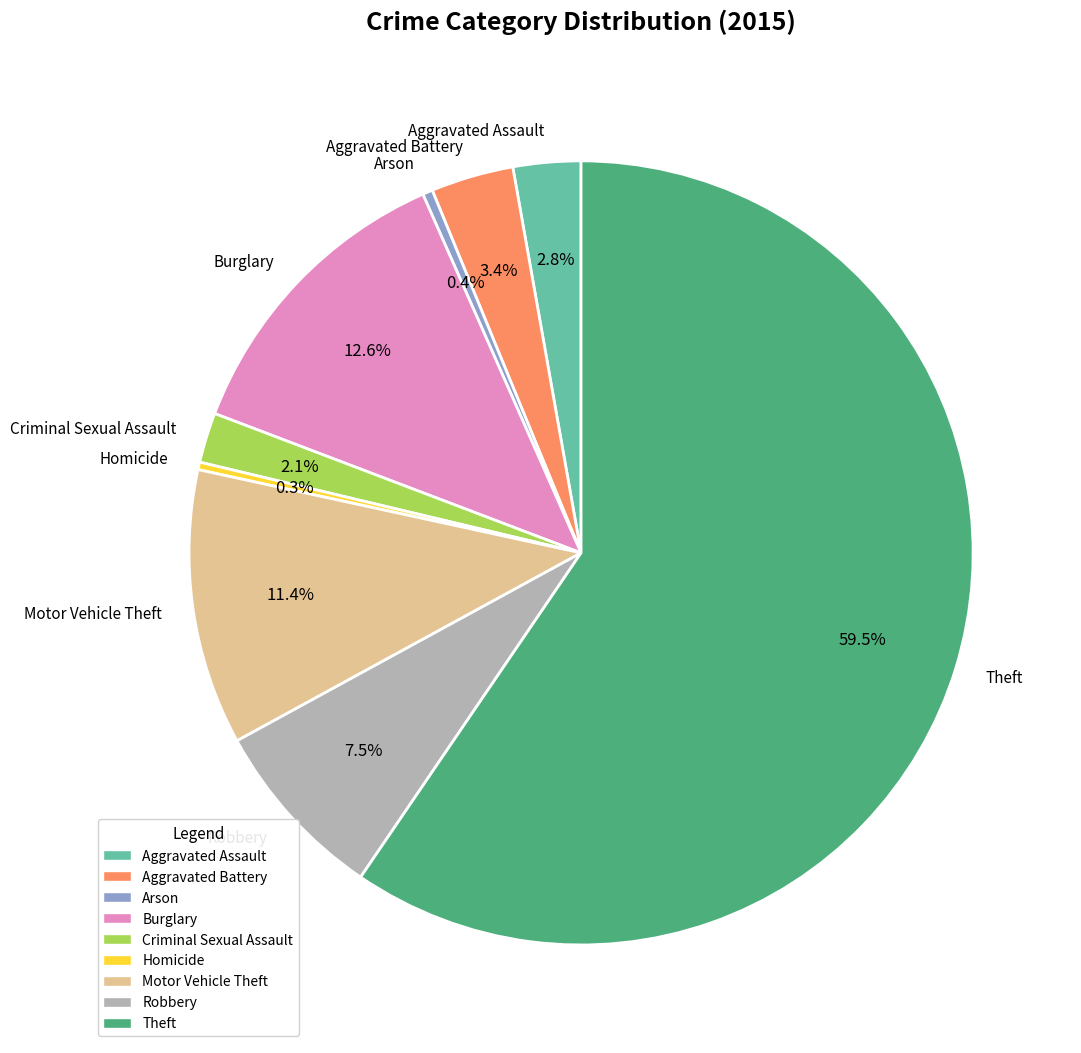

Which slice represents more than half of the pie?

Theft